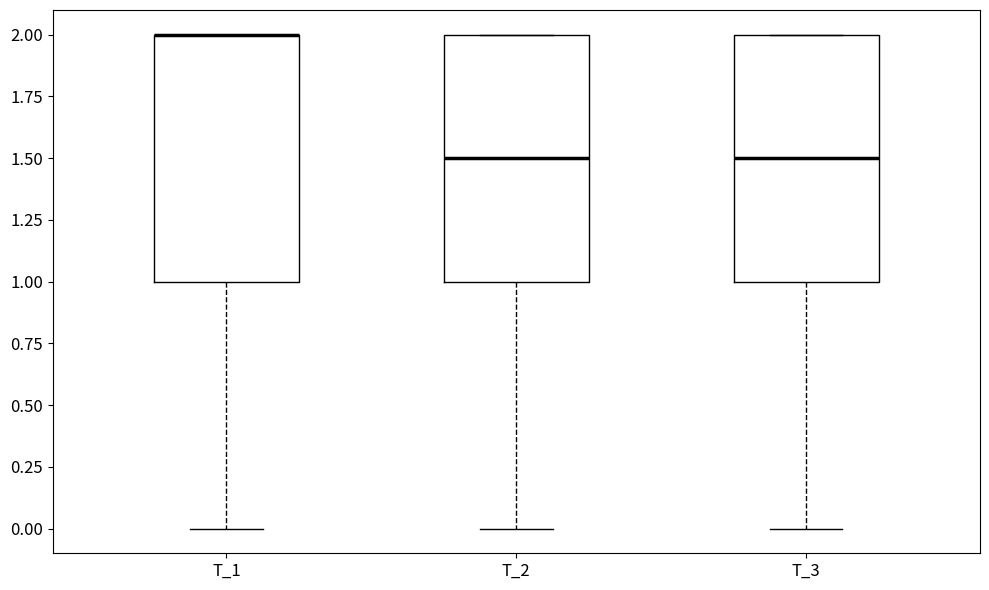

Where does the lower whisker of the box for T_2 end on the y-axis? The values are not printed on the chart, so give them approximately, as read against the axis.

0.0